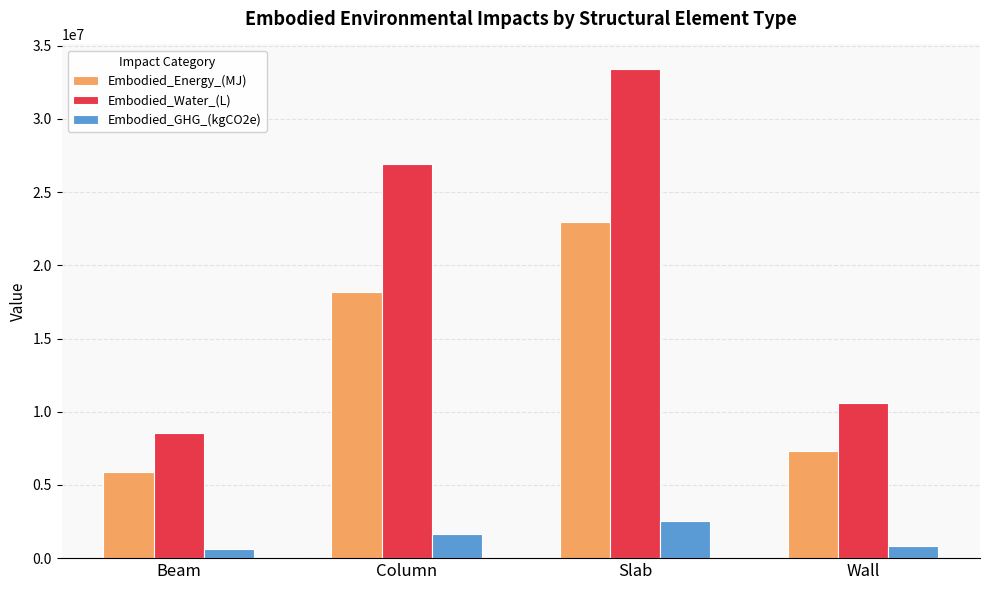

What is the lowest value of the Embodied_Water_(L) series?

8542094.3